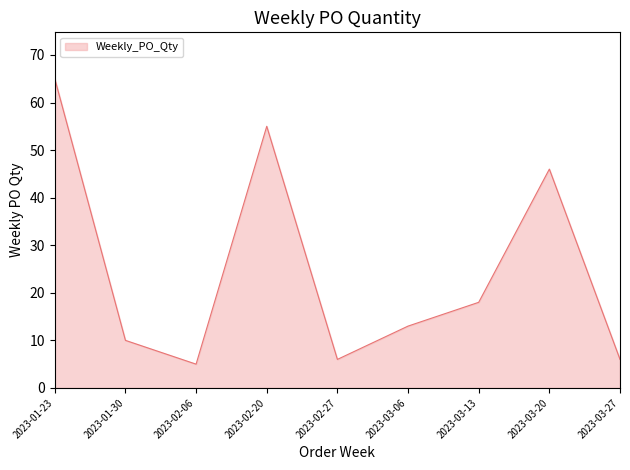

Read the value at 2023-02-20.

55